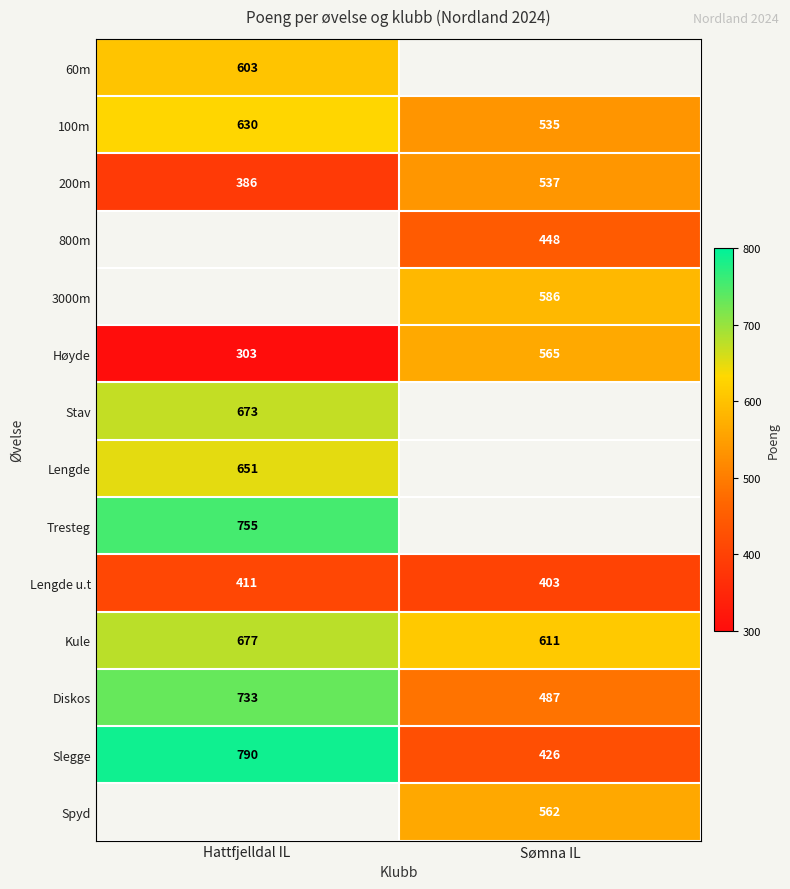

What is the difference between the Lengde u.t values at Sømna IL and Hattfjelldal IL?

8